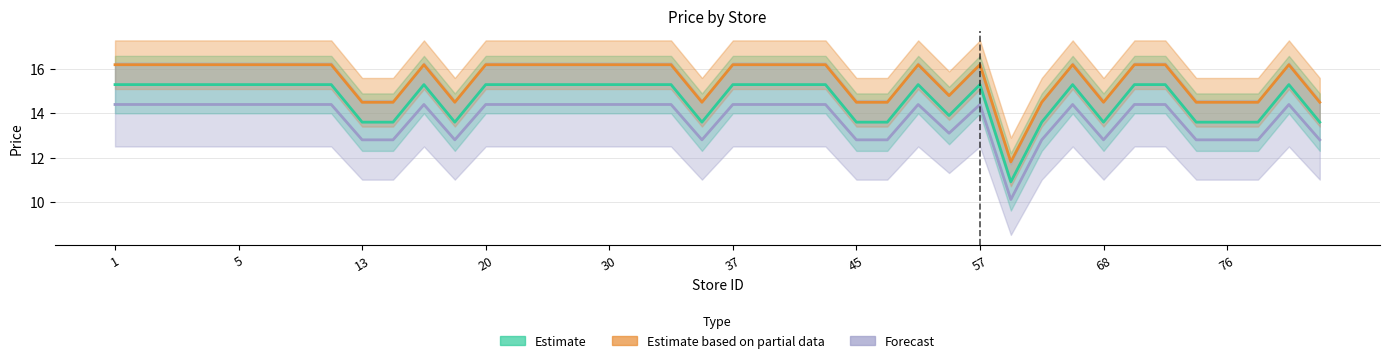

The value of Estimate at 14 is 13.6. True or false?

True